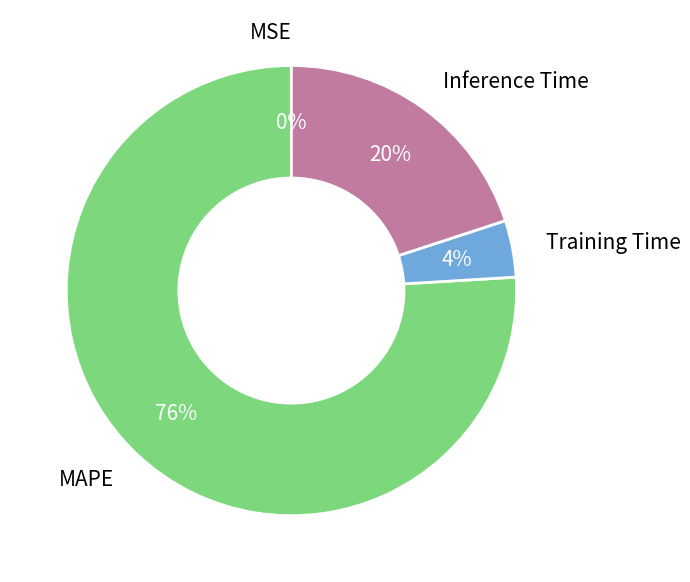

To the nearest percent, what is the difference between the largest and smallest slice percentages?

76%